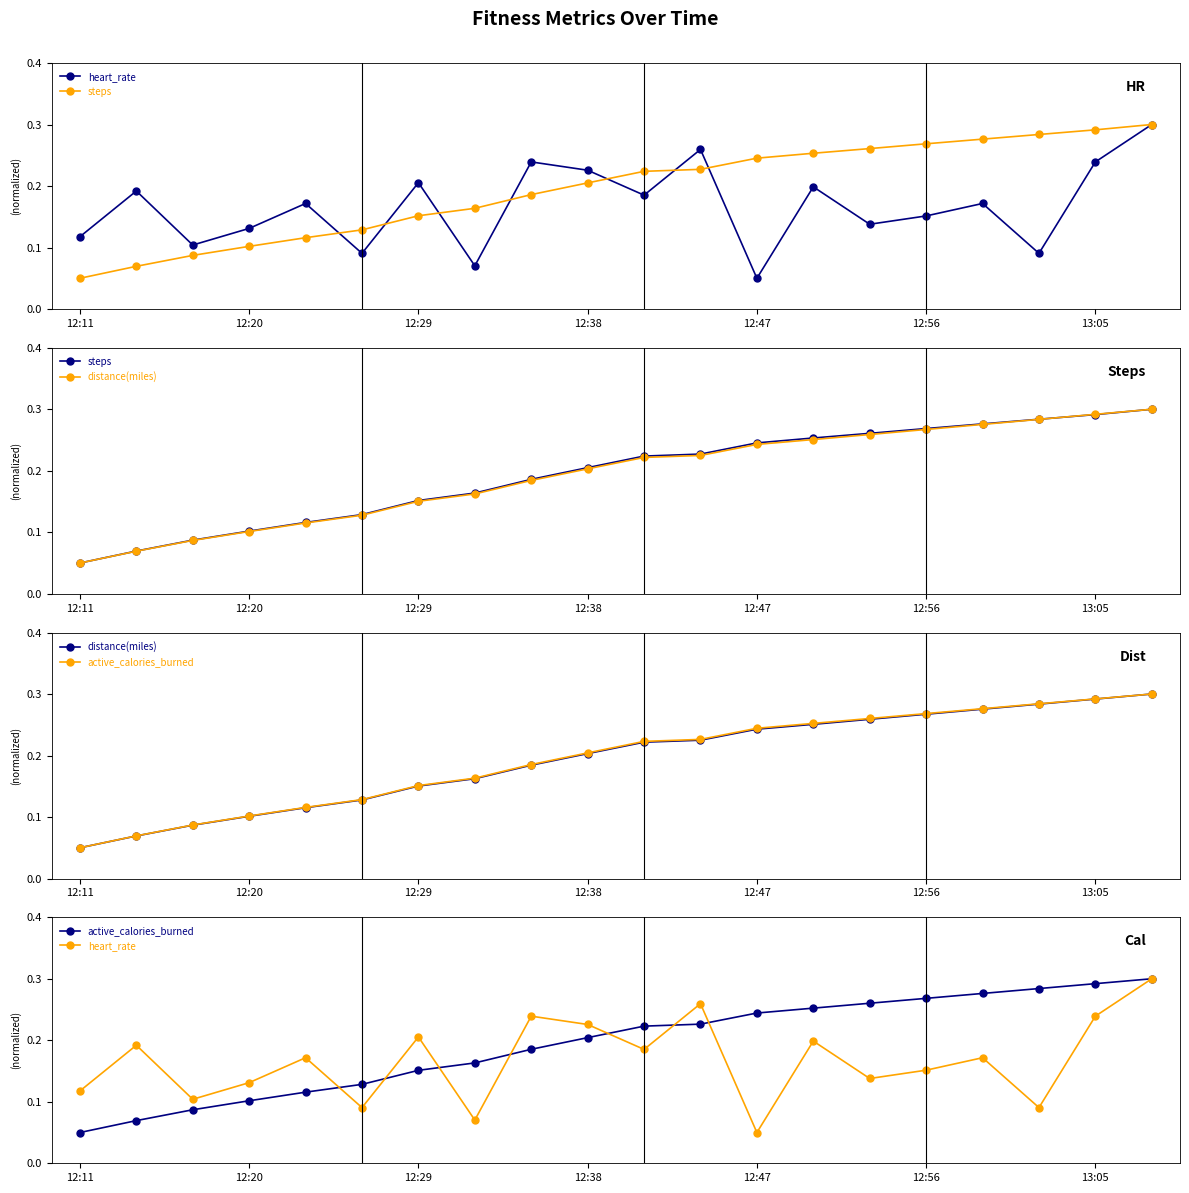

List the series in order of their peak value, highest first.

heart_rate, steps, distance(miles), active_calories_burned